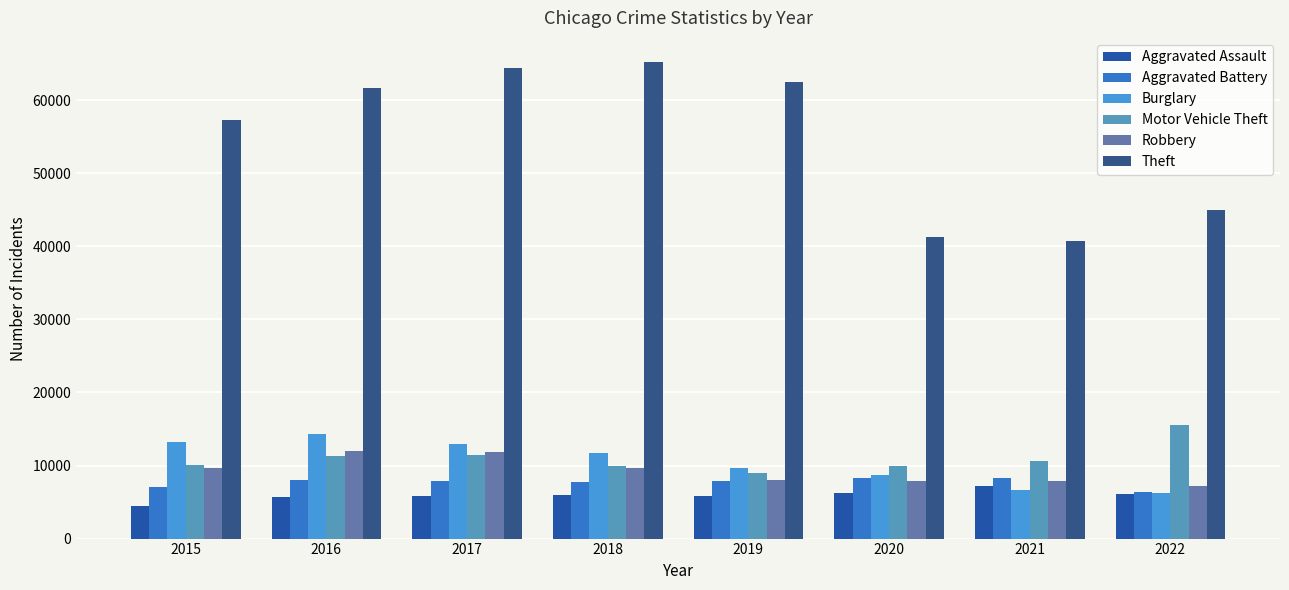

What is the difference between the maximum and minimum values in the Theft series?

24525